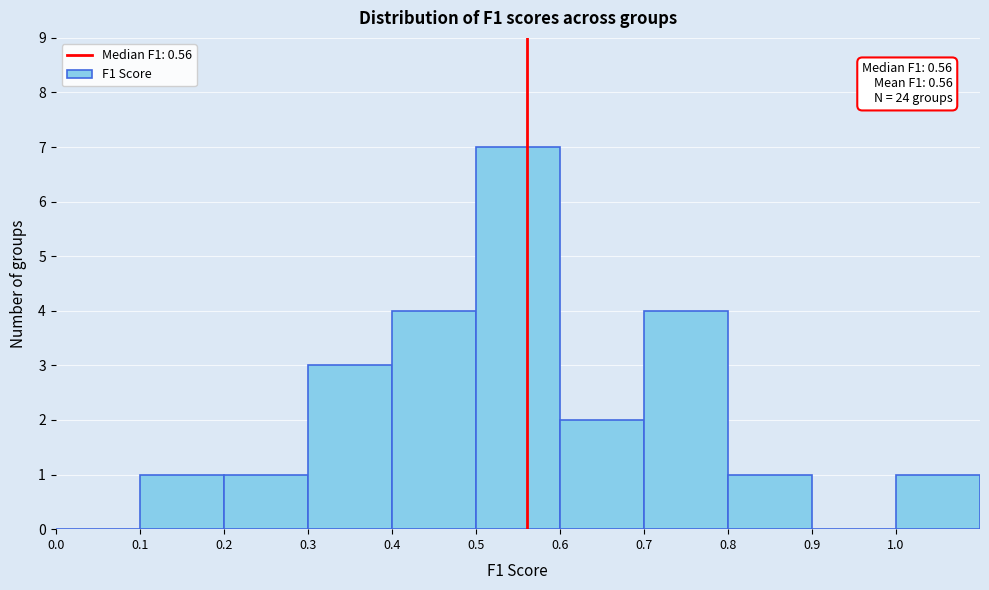

Over which range of the x-axis is the bar tallest?

0.5 to 0.6